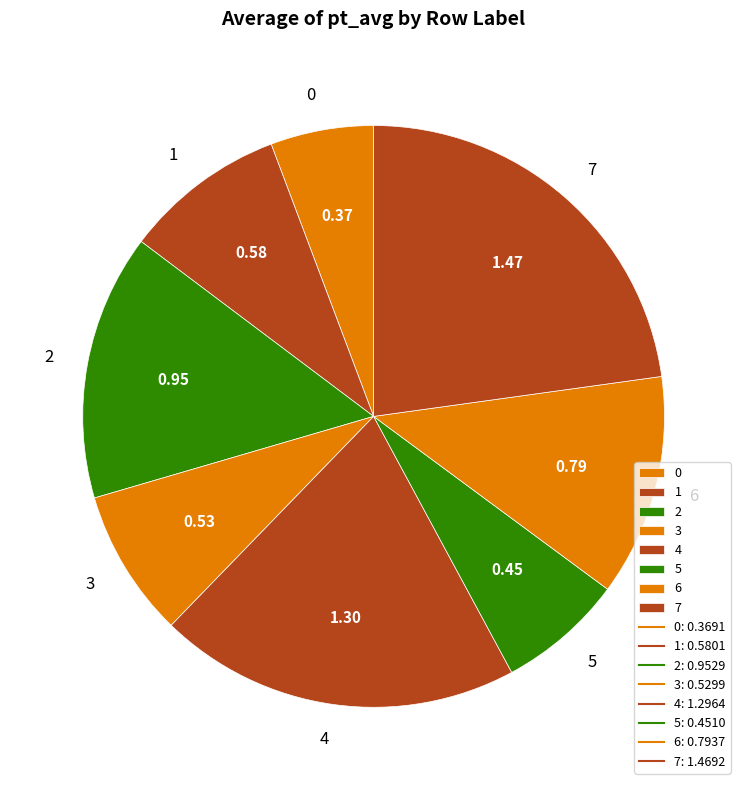

The 6 slice represents 12% of the pie. True or false?

True